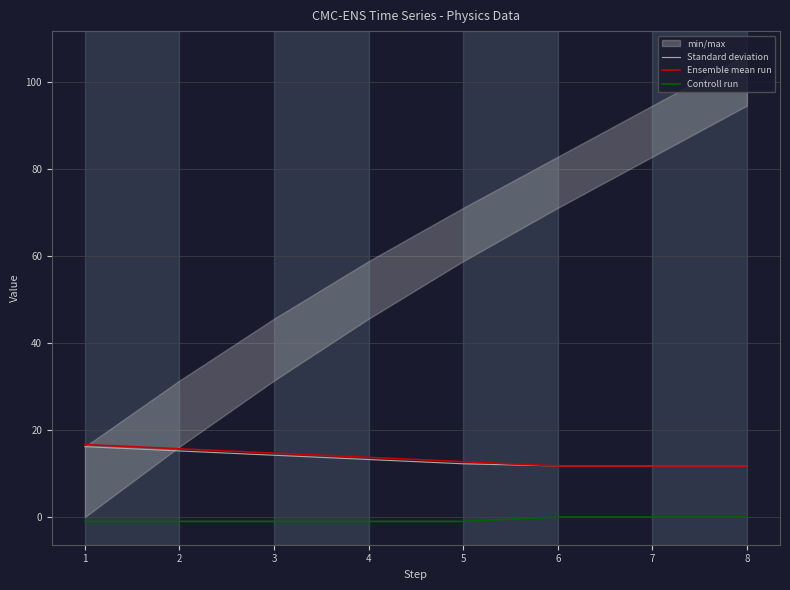

Is the value of Controll run at 3 greater than the value of Ensemble mean run at 4?

No